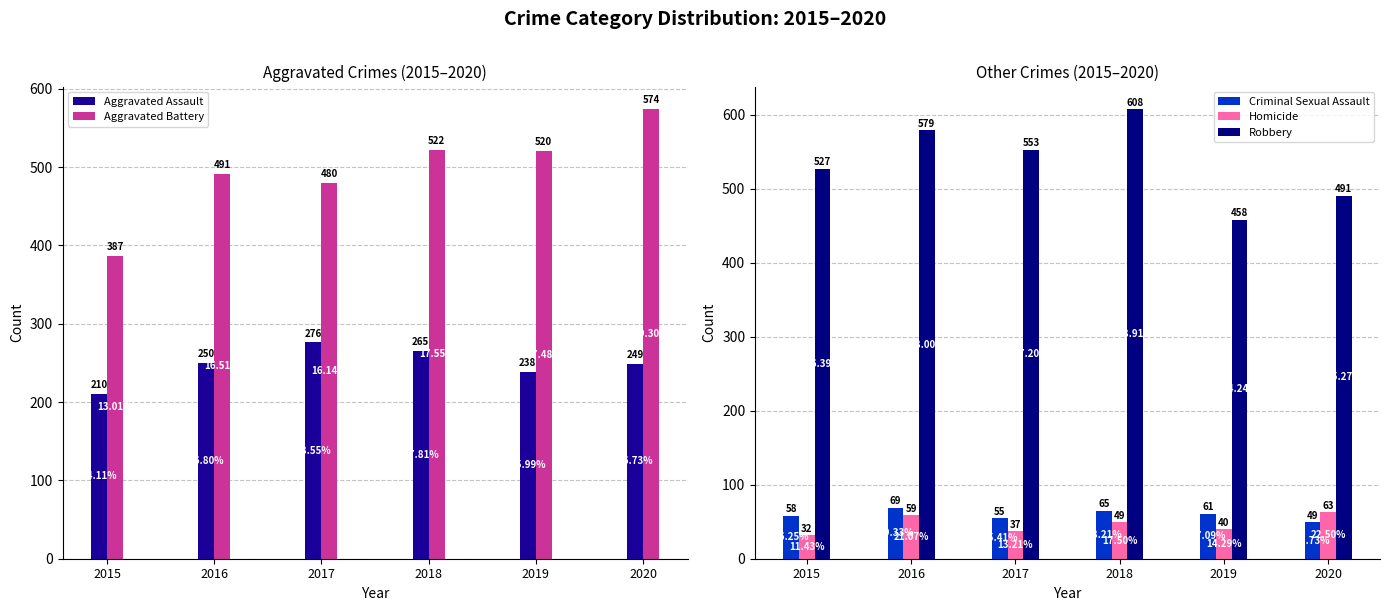

What is the sum of all Criminal Sexual Assault values?

357